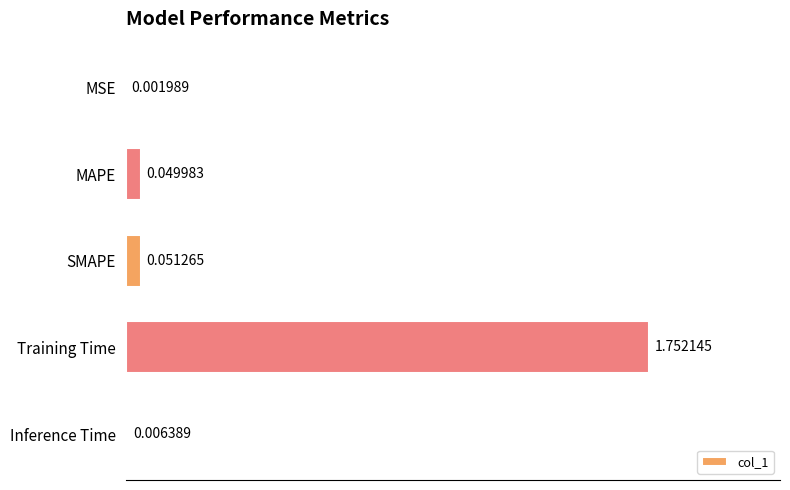

At which label is the value closest to 0?

MSE